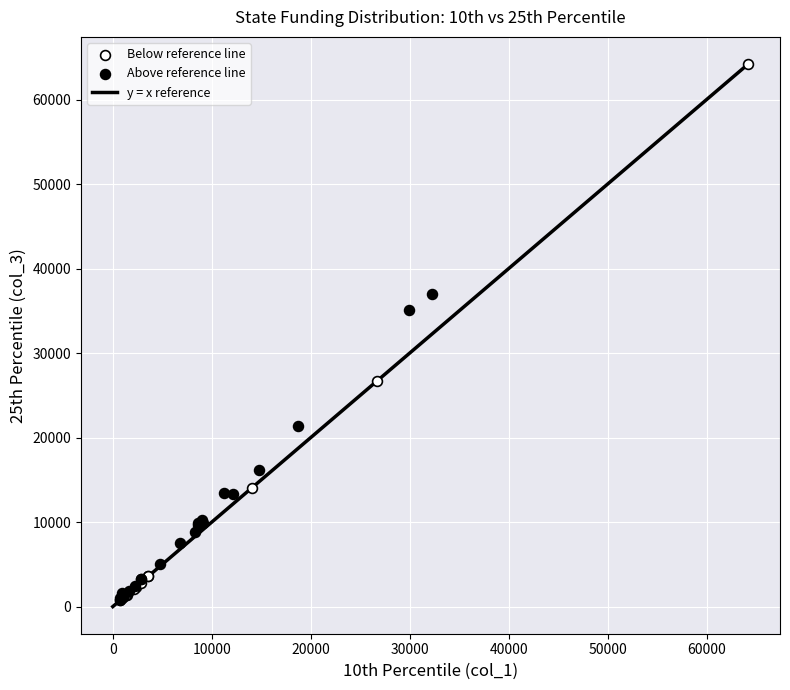

Which series has the largest Y range (max minus min)?

Below reference line